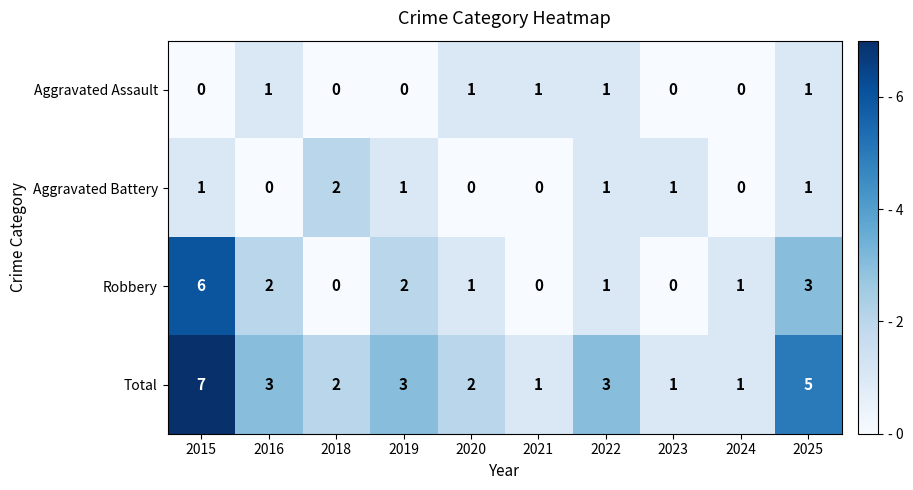

What is the total value across all series at 2021?

2